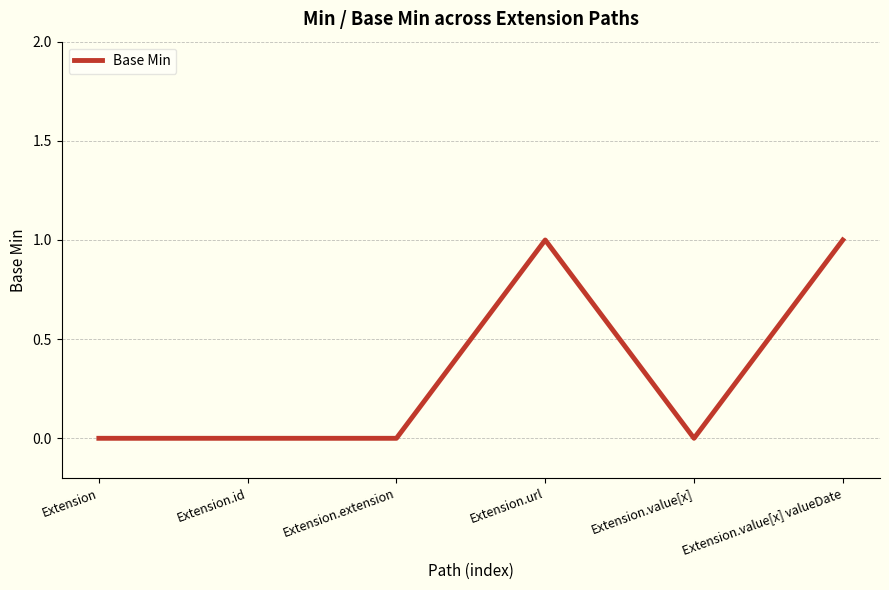

True or false: the data has more than 2 interior local peaks.

False